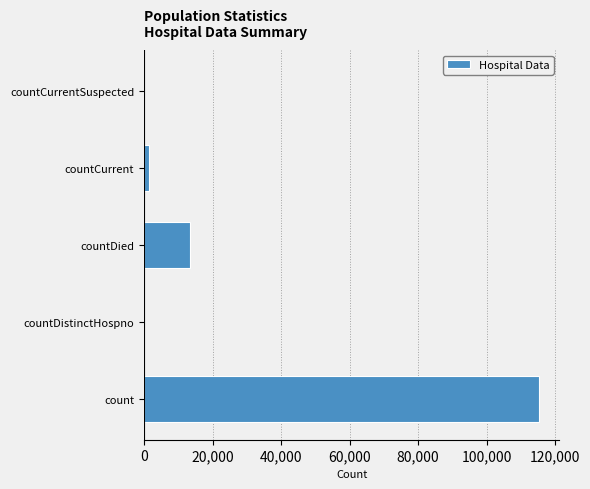

Which has a higher value, countDied or countCurrentSuspected?

countDied